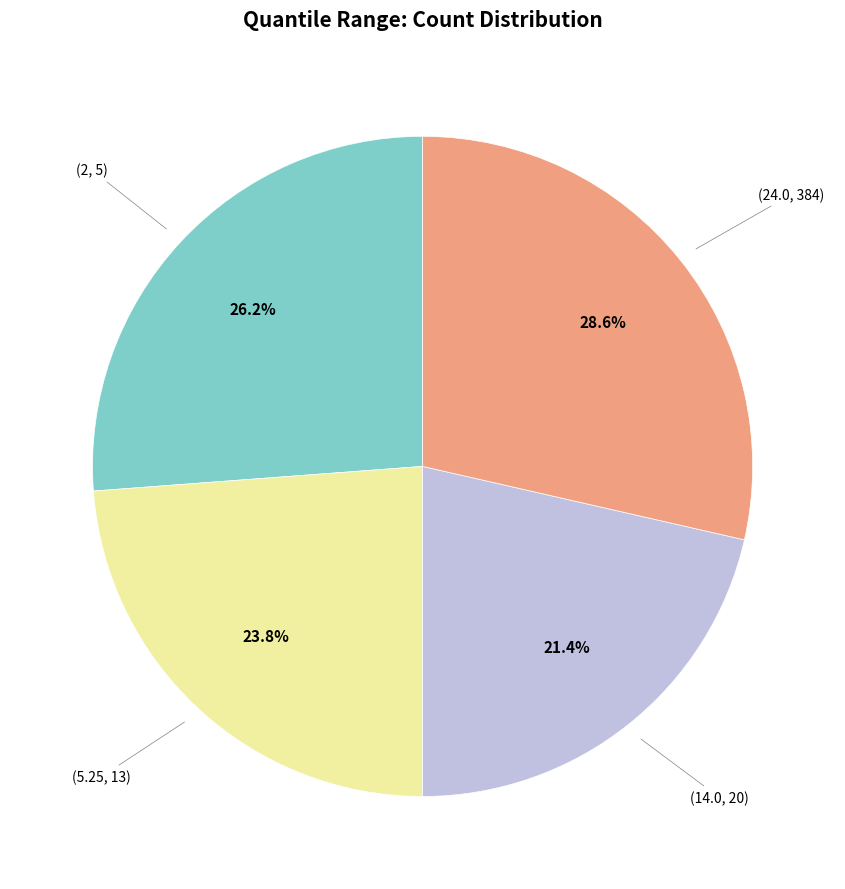

Does any single category account for the majority?

No